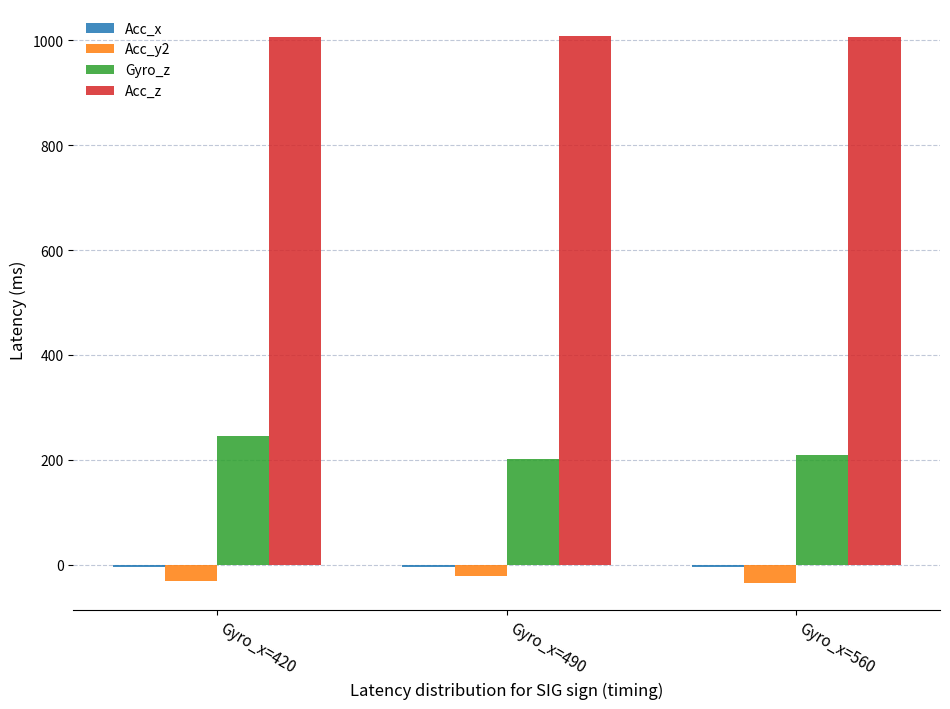

The value of Acc_z at Gyro_x=560 is 584.4. True or false?

False